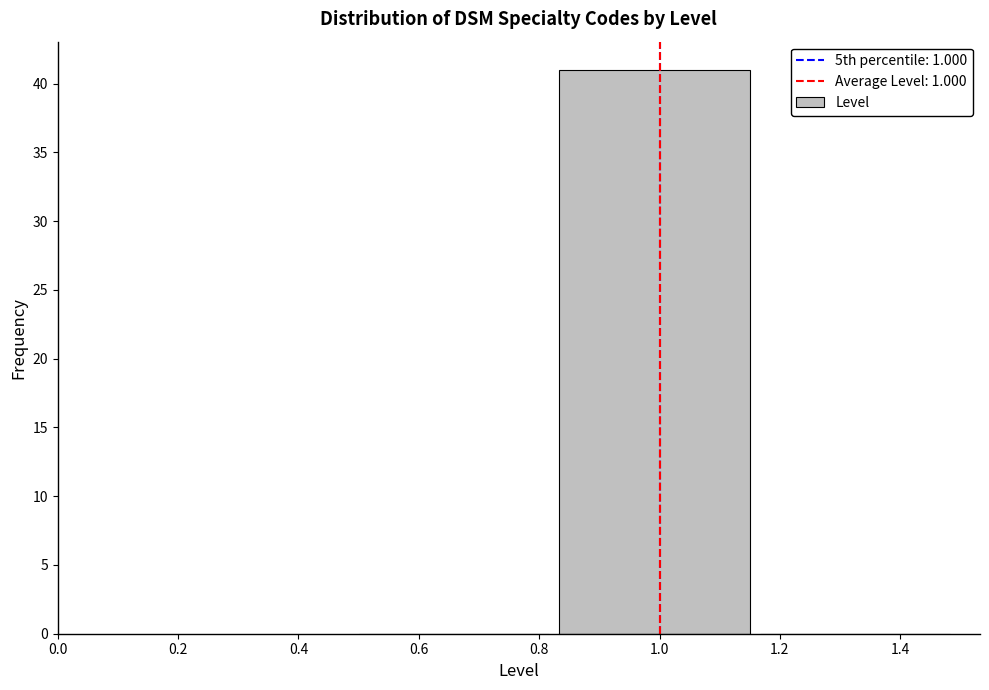

Reading left to right, list every bar in this chart as the range it spans on the x-axis followed by its height. Neither the bar edges nor the heights are printed on the chart, so give them approximately, as read against the axes.

0.50 to 0.84: 0
0.84 to 1.16: 41
1.16 to 1.50: 0